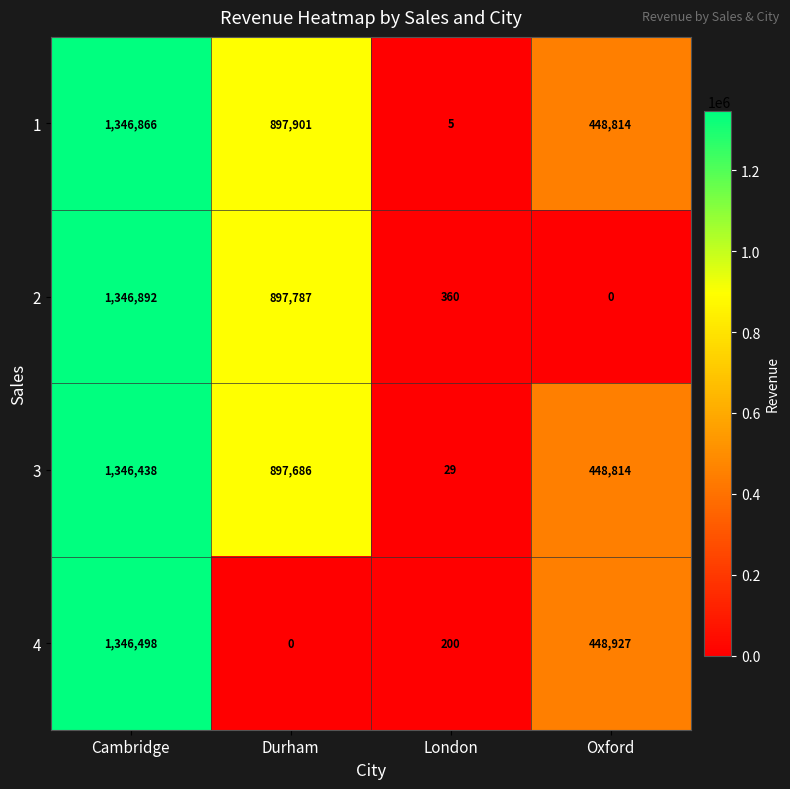

Which series has the largest total across all categories?

1